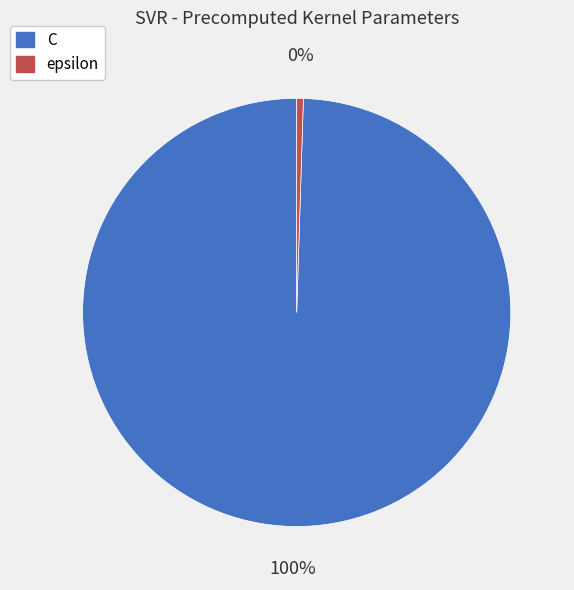

To the nearest percent, what is the average slice percentage?

50%